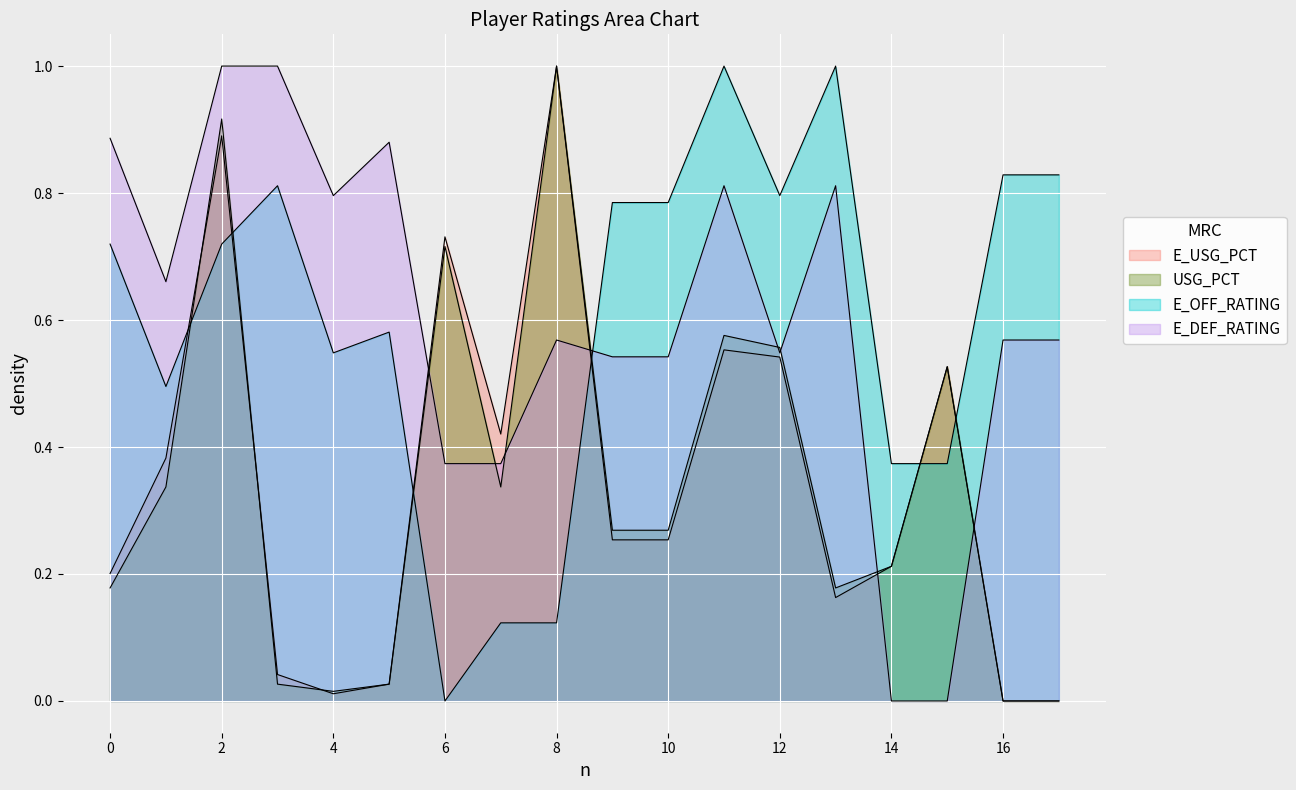

What is the sum of all E_DEF_RATING values?

10.9